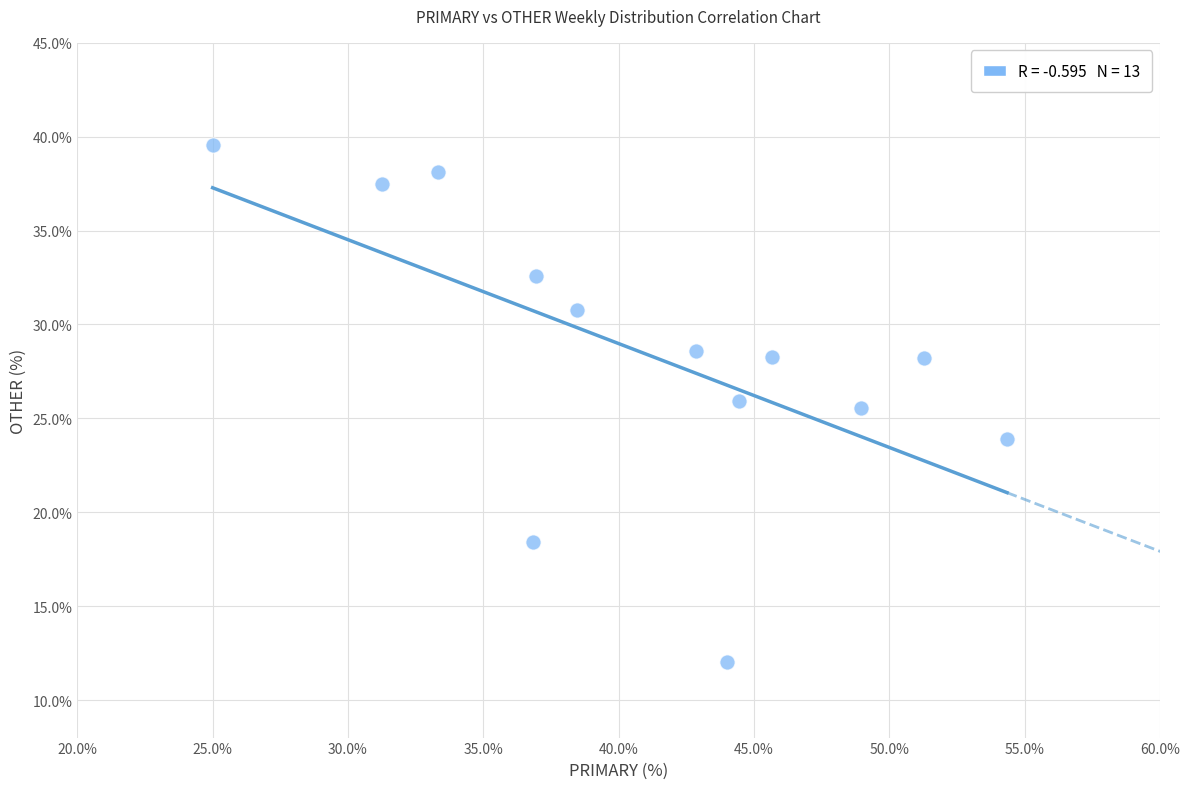

What Y value in the scatter plot is closest to 25?

25.5